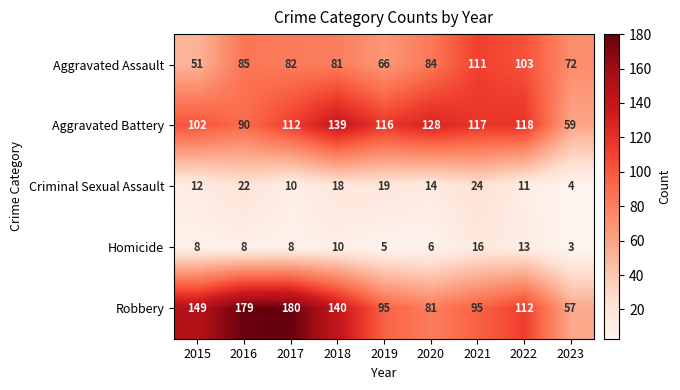

Between 2015 and 2021, which series saw the biggest shift?

Aggravated Assault